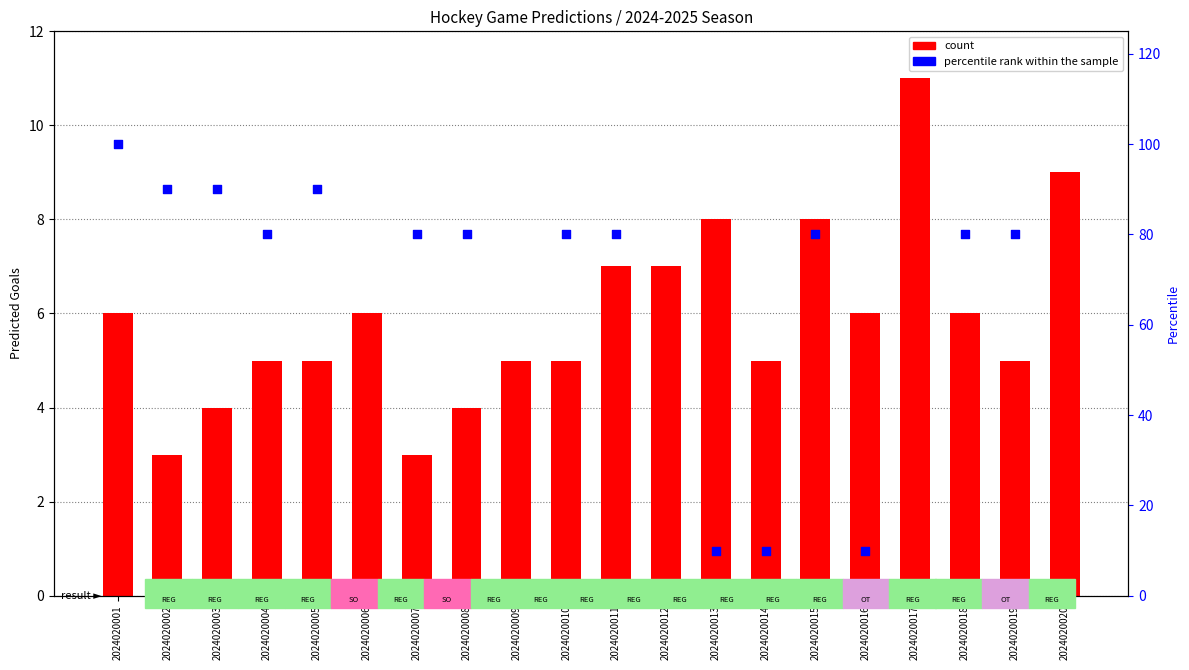

At how many categories does at least one series exceed 65?

12